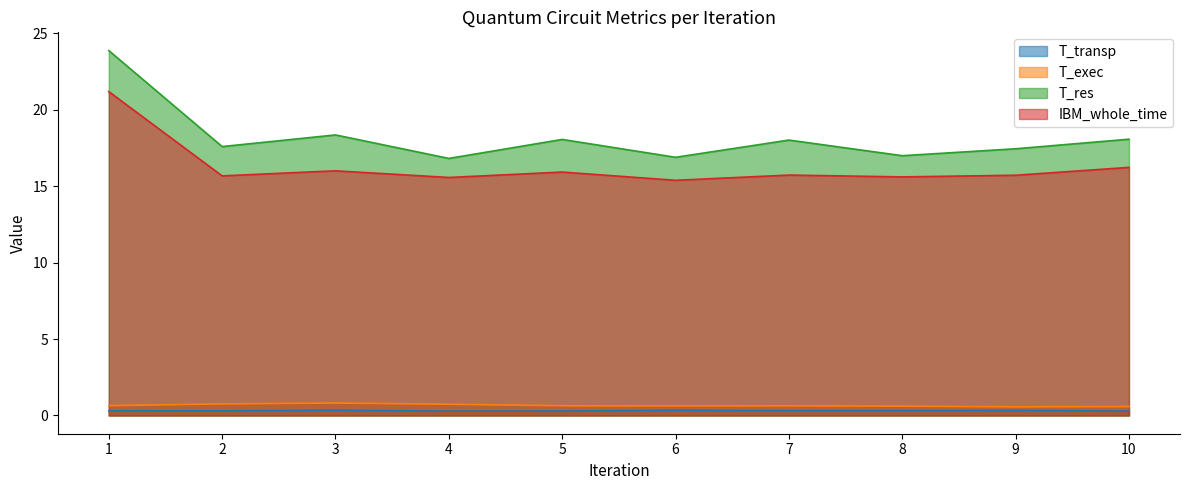

Reading left to right, extract all data points from this chart.

T_transp: 0.3	0.3	0.3	0.3	0.3	0.3	0.3	0.3	0.3	0.3
T_exec: 0.6	0.8	0.8	0.7	0.6	0.6	0.6	0.6	0.6	0.6
T_res: 23.9	17.6	18.4	16.8	18.1	16.9	18.0	17.0	17.4	18.1
IBM_whole_time: 21.2	15.7	16.0	15.6	15.9	15.4	15.7	15.6	15.7	16.2